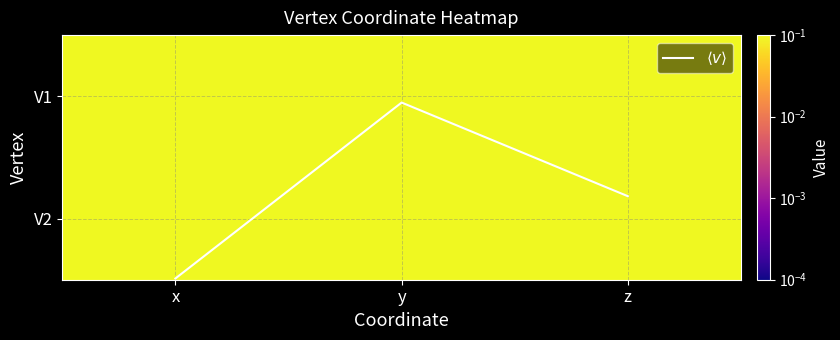

At how many categories does at least one series exceed 0?

3